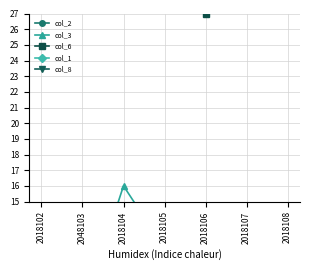

Which series has the largest range (max minus min)?

col_3